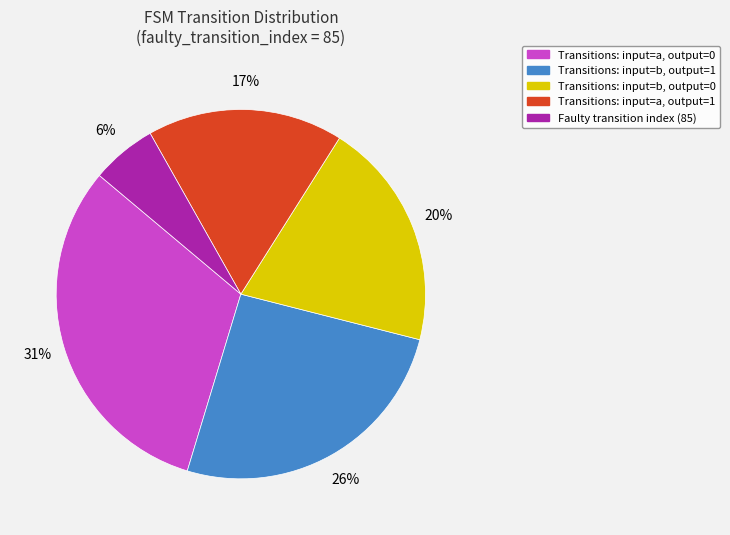

To the nearest percent, what is the average slice percentage?

20%